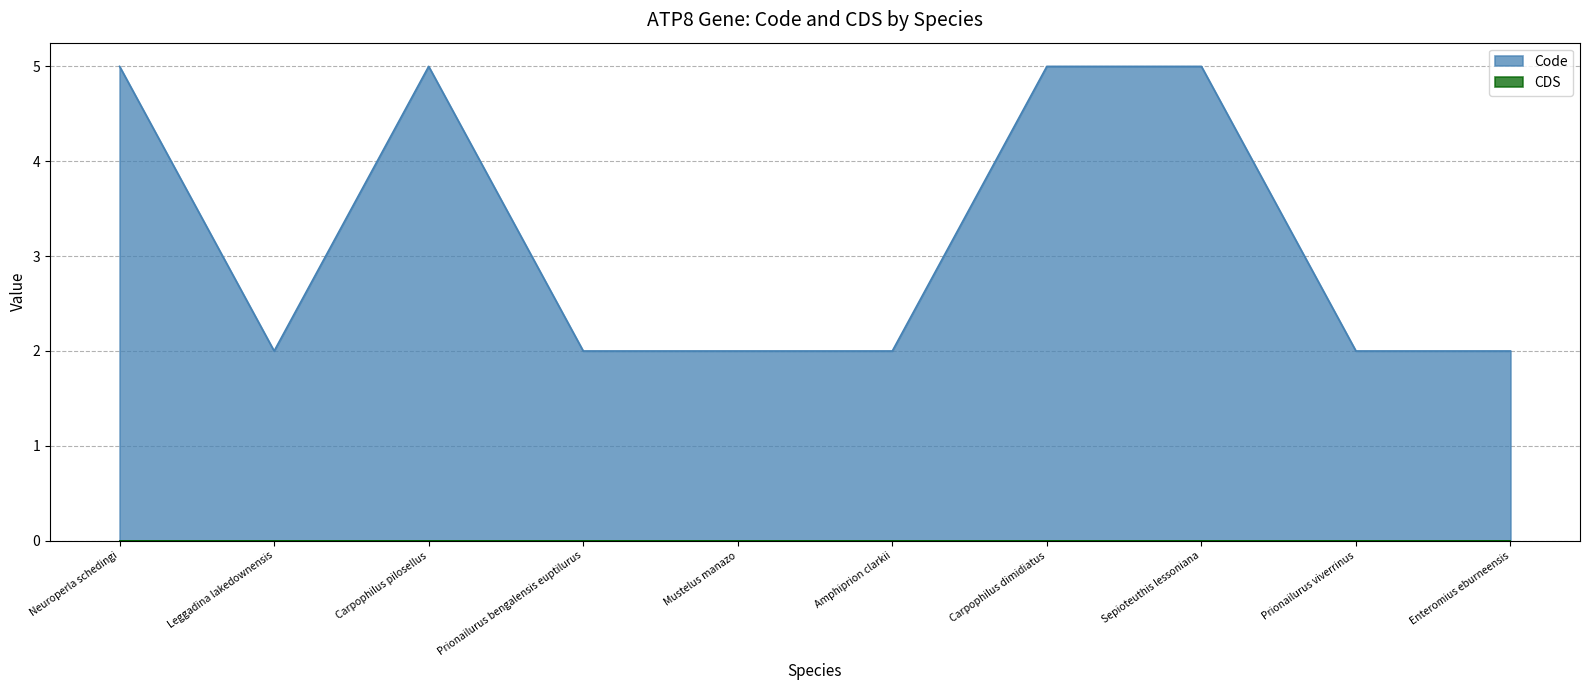

What is the difference between the second highest and second lowest values?

3